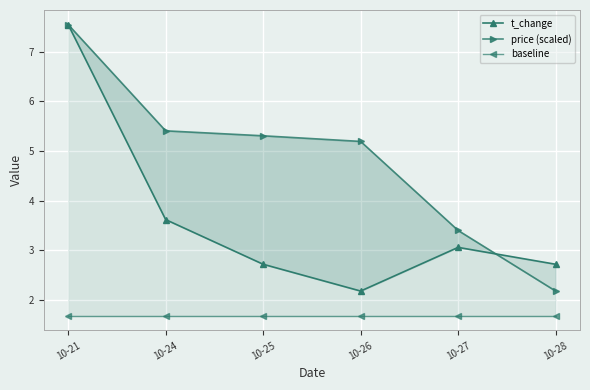

What is the maximum value for t_change?

7.5